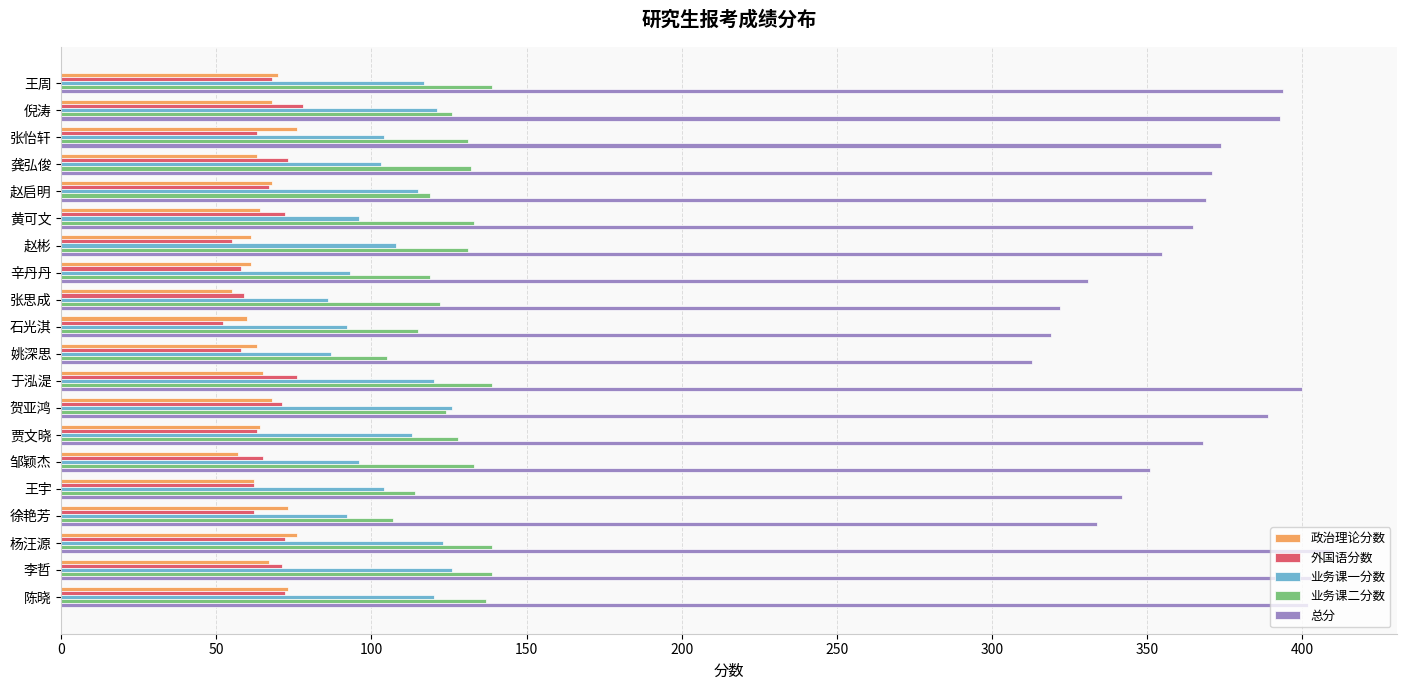

Which series has the largest total across all categories?

总分